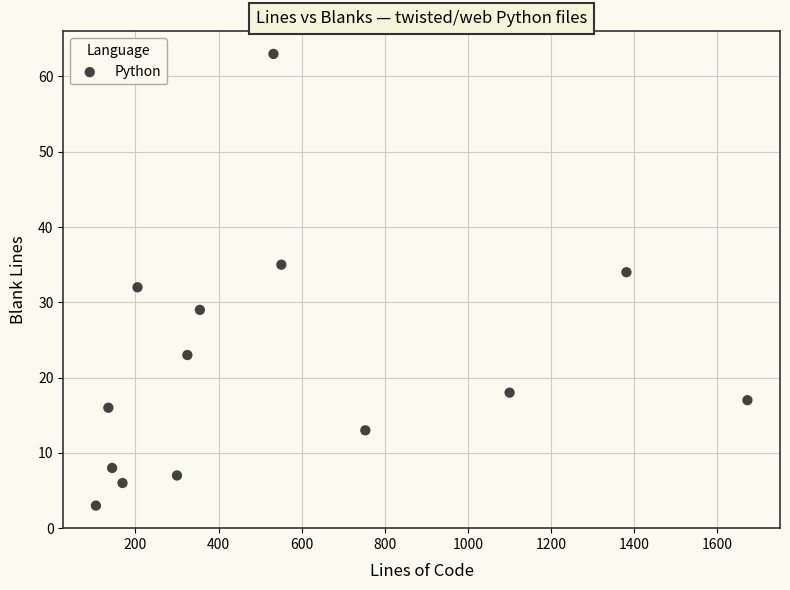

What is the range of X values (max minus min)?

1567